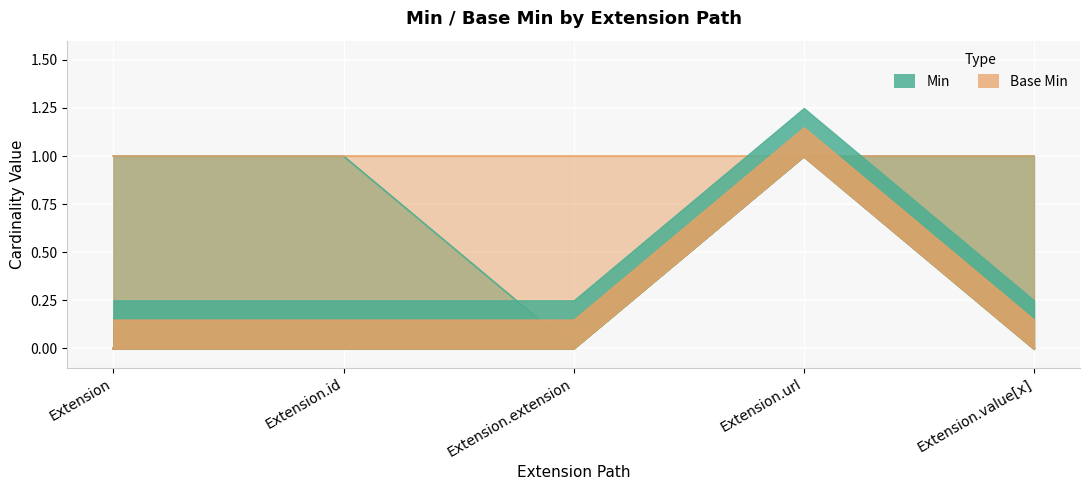

How many values in Base Min are above zero?

1